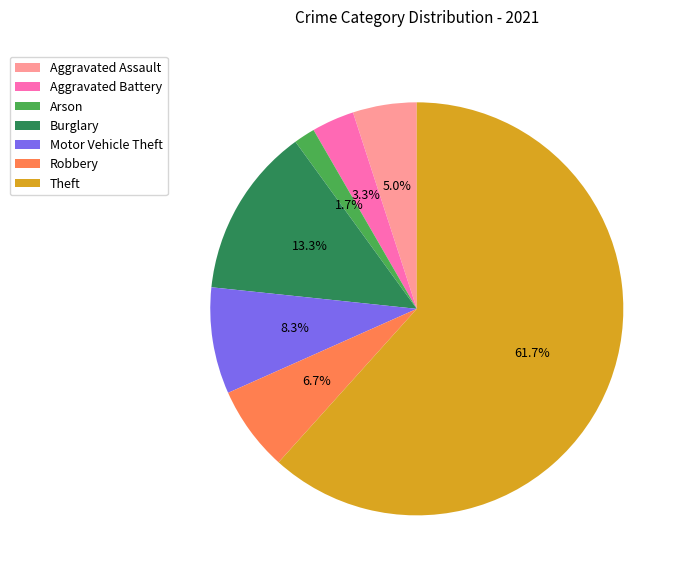

How many slices are in this pie chart?

7